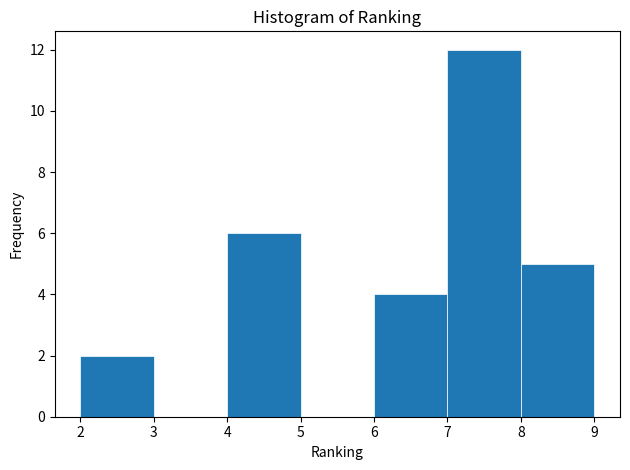

Reading left to right, list every bar in this chart as the range it spans on the x-axis followed by its height. The values are not printed on the chart, so give them approximately, as read against the axis.

2 to 3: 2
3 to 4: 0
4 to 5: 6
5 to 6: 0
6 to 7: 4
7 to 8: 12
8 to 9: 5